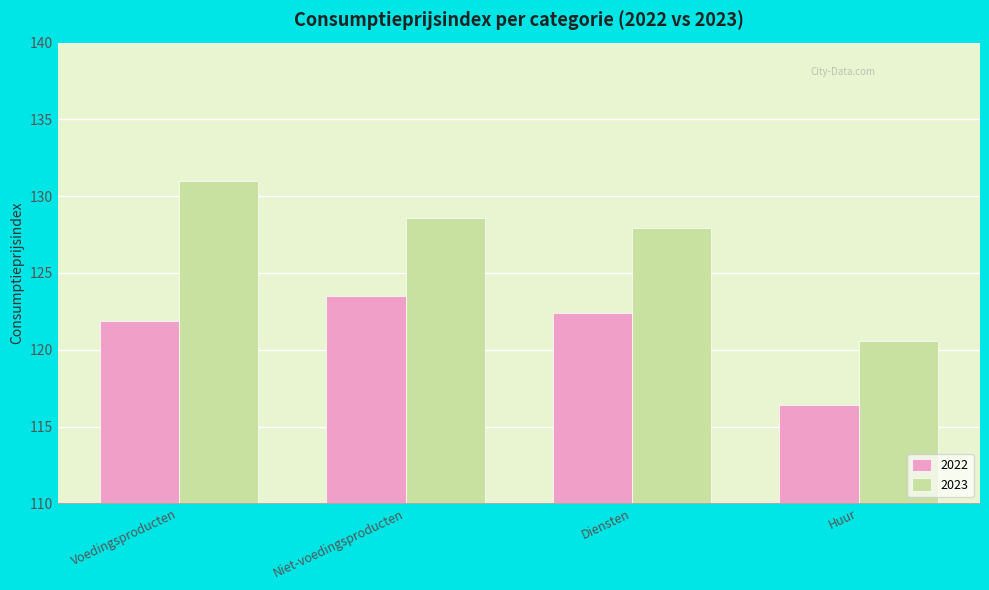

What is the highest value of the 2023 series?

131.0